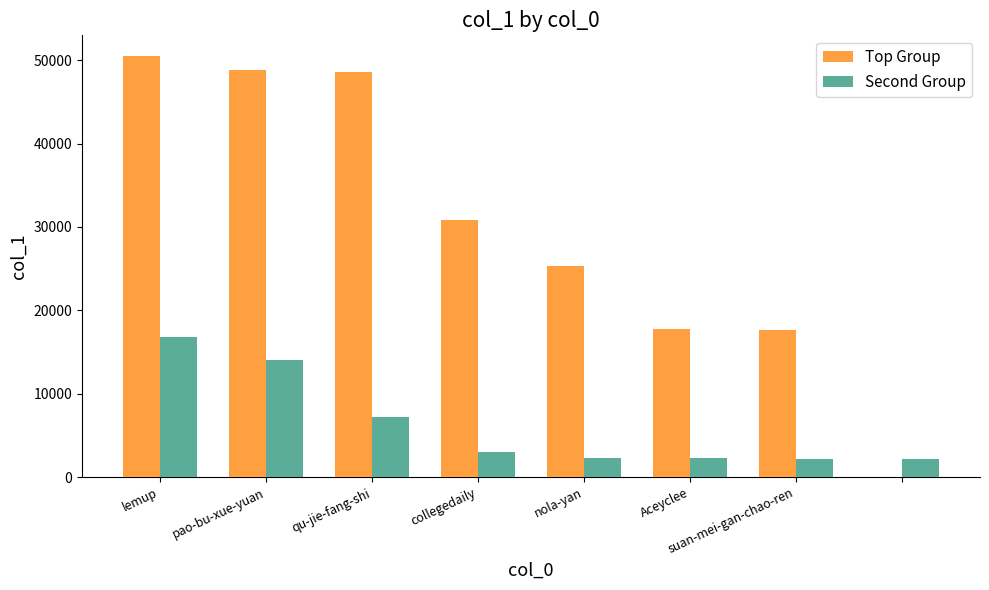

Which series has the largest total across all categories?

Top Group